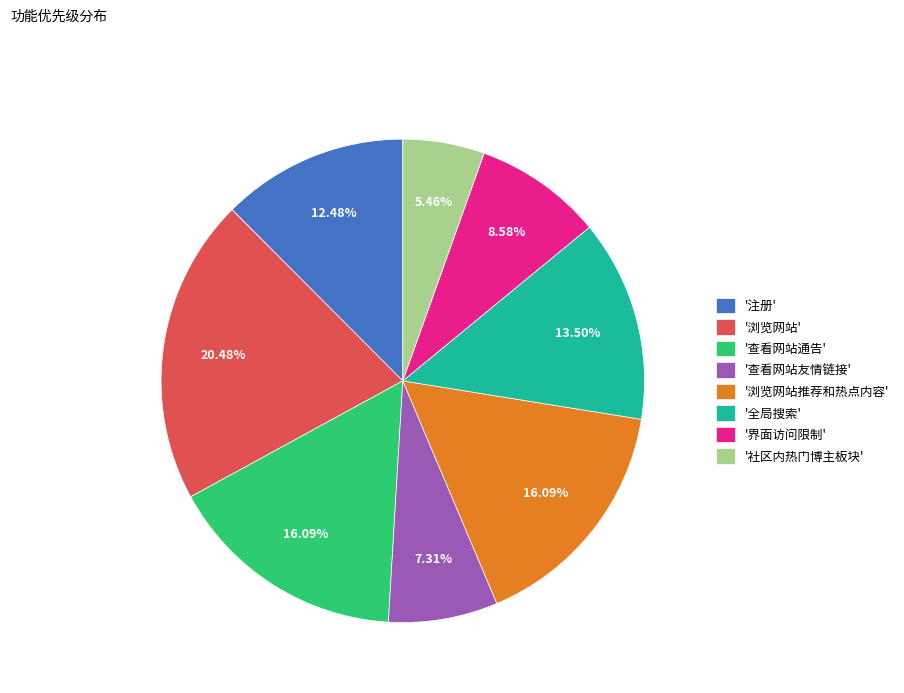

Is there a majority slice in this chart?

No